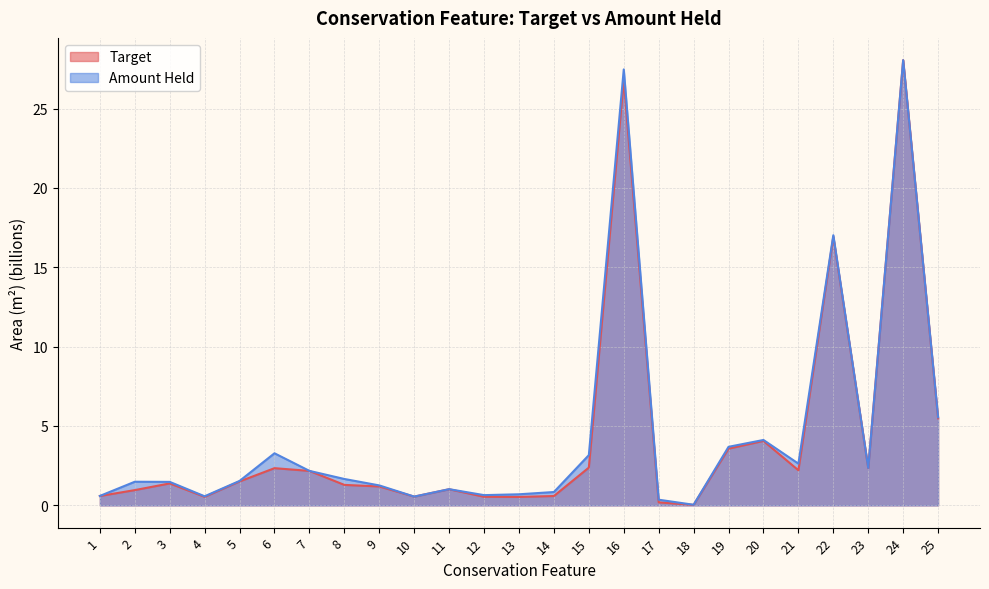

Where does the Target series first go above 1?

3